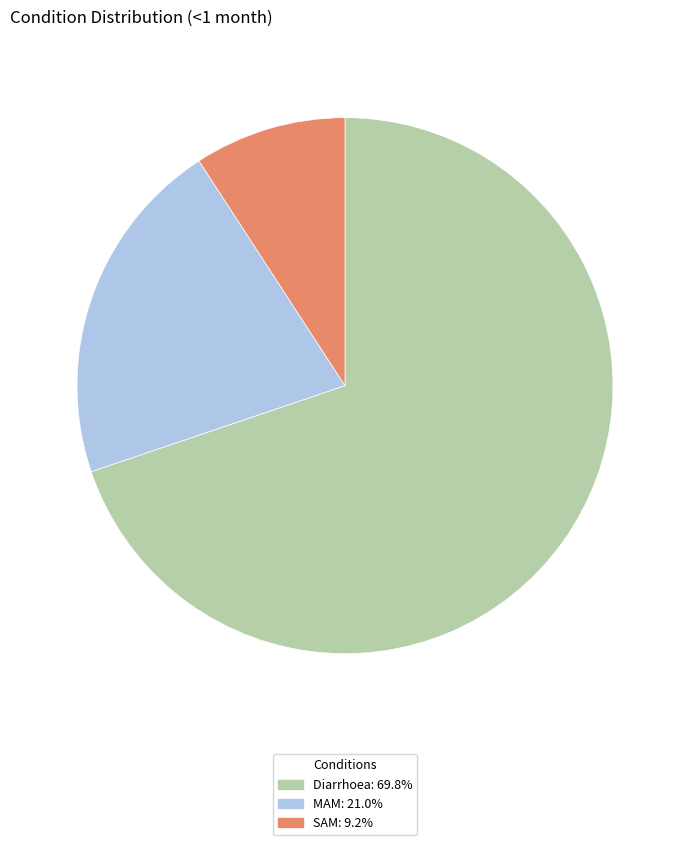

Count the number of slices in the pie.

3